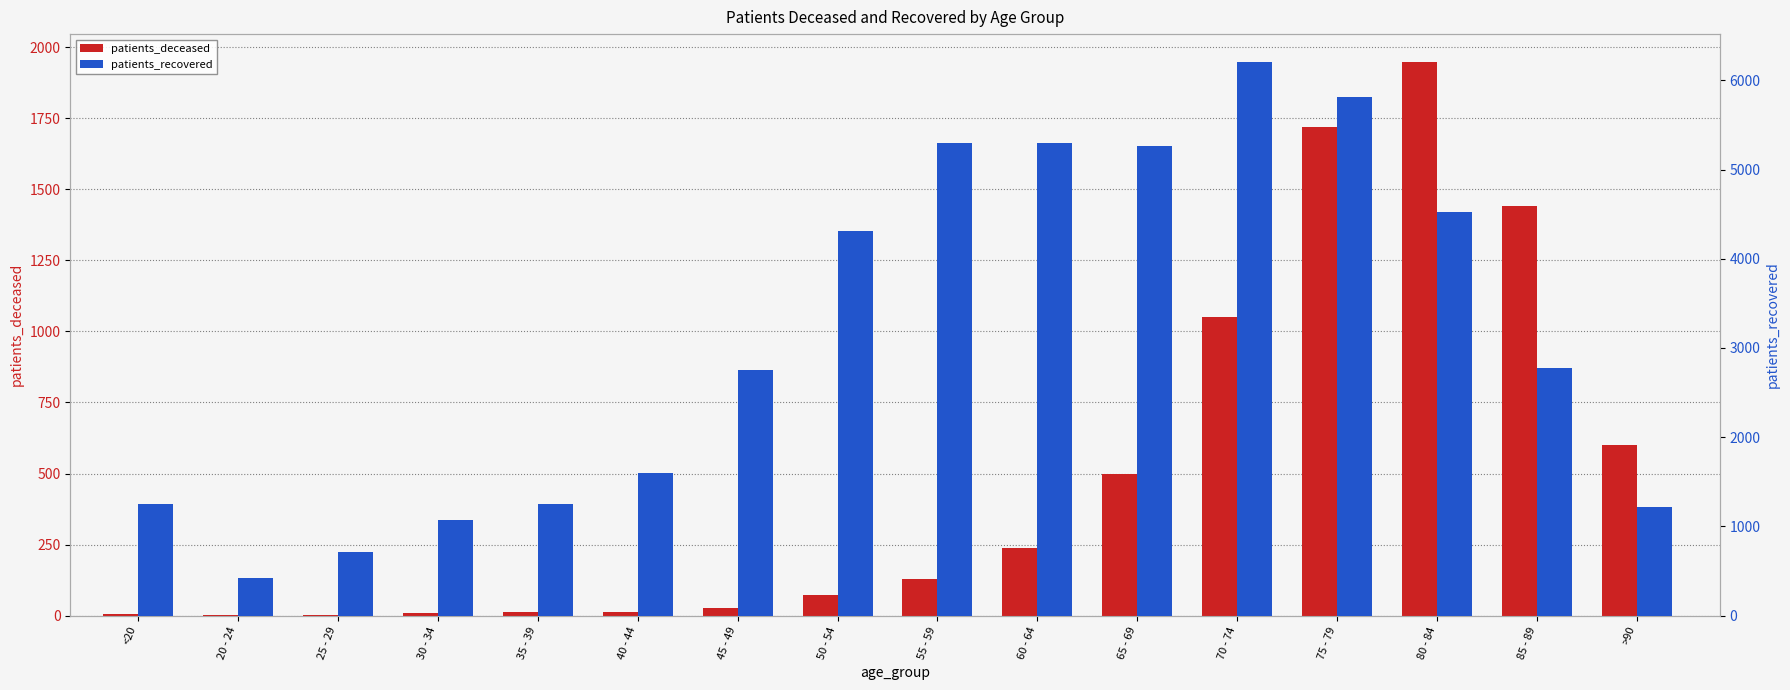

Between 40 - 44 and 85 - 89, which series saw the biggest shift?

patients_deceased